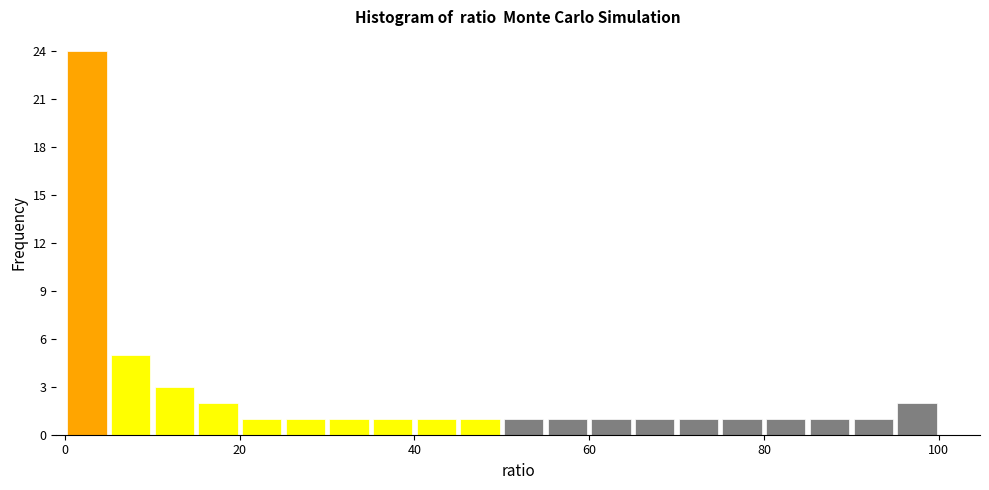

Read against the x-axis, roughly where is the centre of the tallest bar?

2